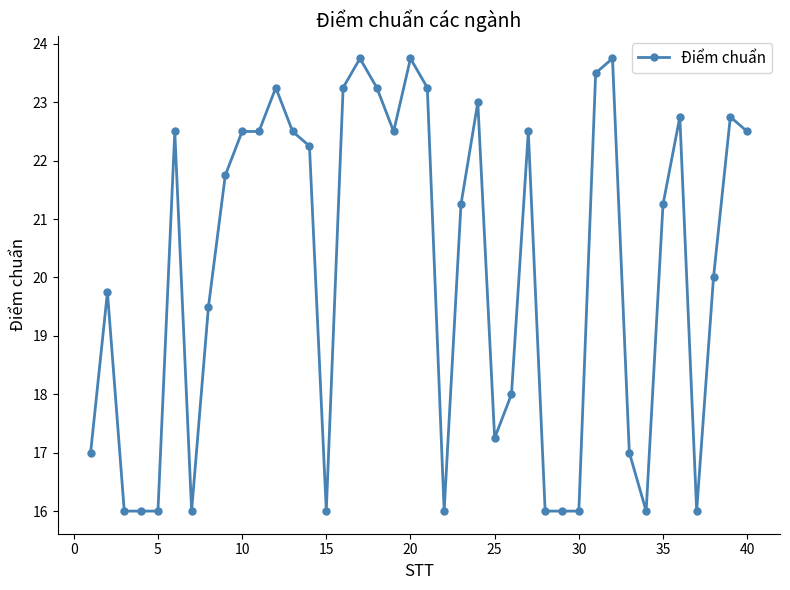

What is the difference between the second highest and minimum values?

7.8